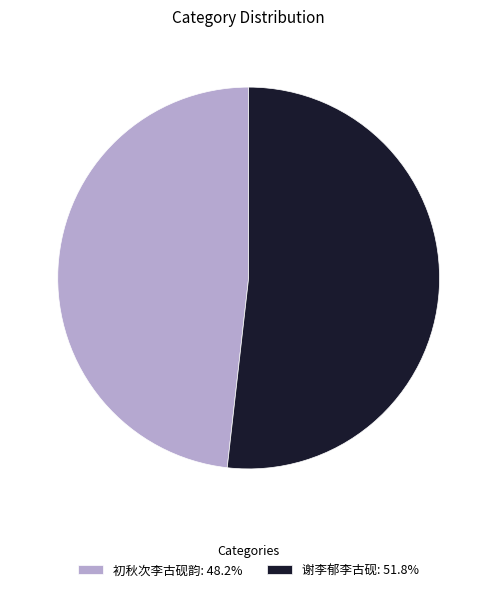

Is there a majority slice in this chart?

Yes